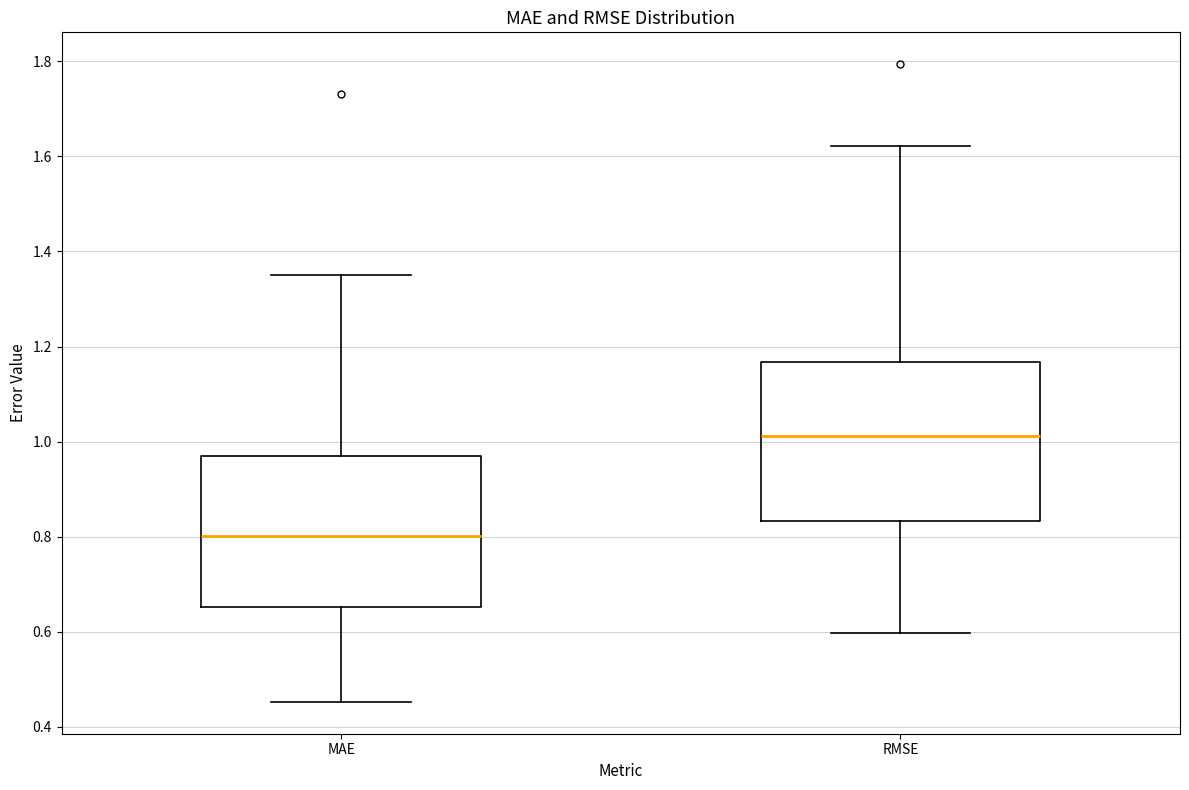

Reading left to right, transcribe this box plot: for each box, give where its median line is, the range the box spans, and where its two whiskers end, as read against the y-axis. The values are not printed on the chart, so give them approximately, as read against the axis.

MAE: median 0.80, box 0.66 to 0.96, whiskers 0.46 to 1.36
RMSE: median 1.02, box 0.84 to 1.16, whiskers 0.60 to 1.62